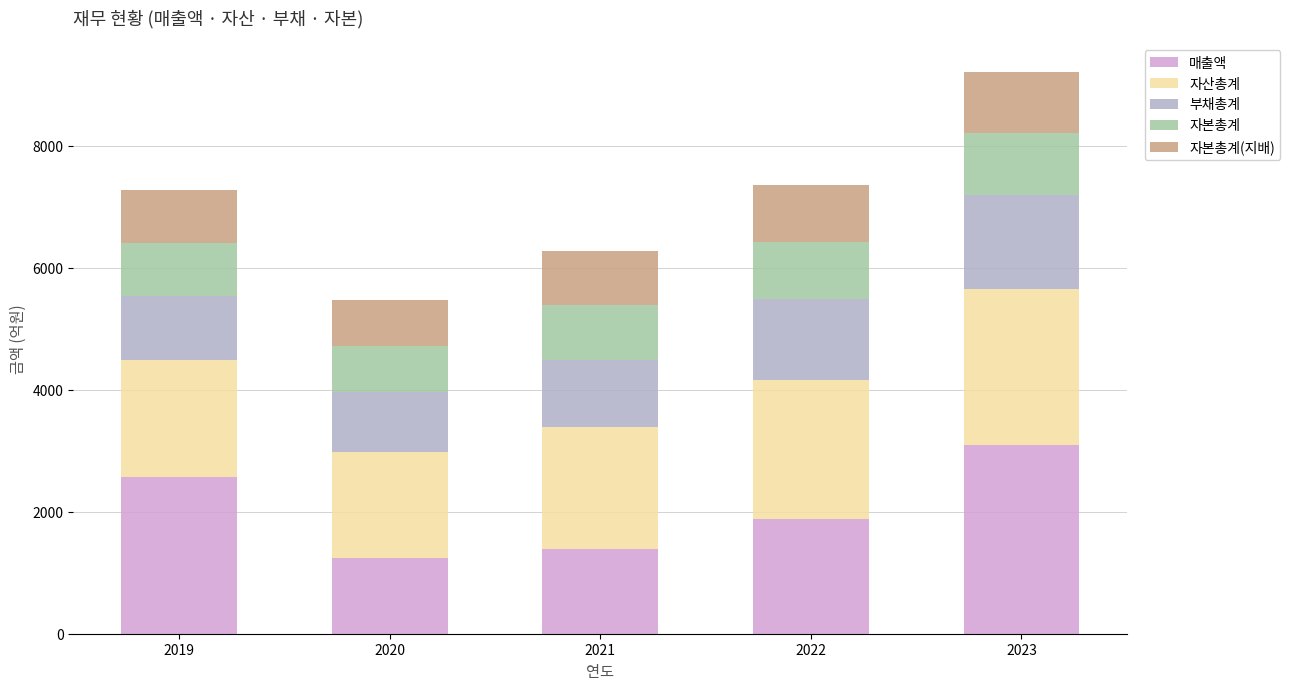

How many series are shown in this chart?

5